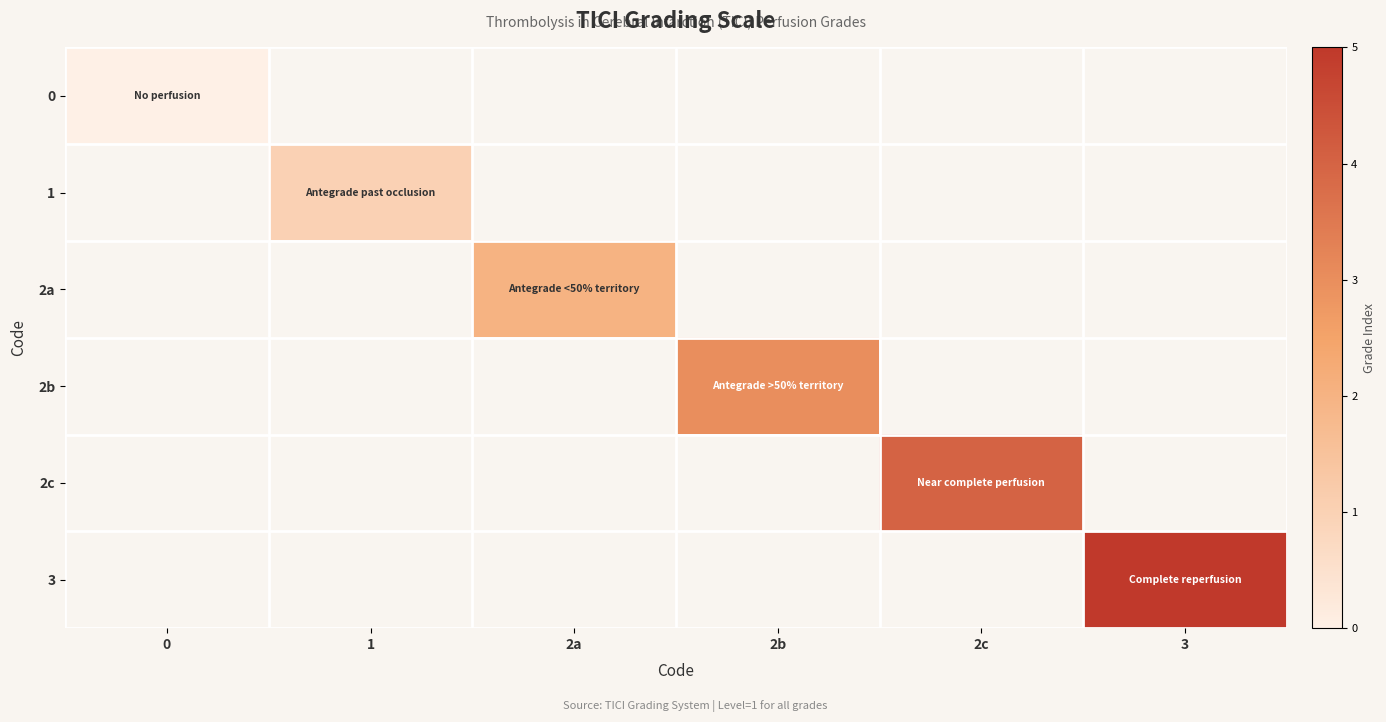

The 2a series shows 2.0 at 2a. True or false?

True